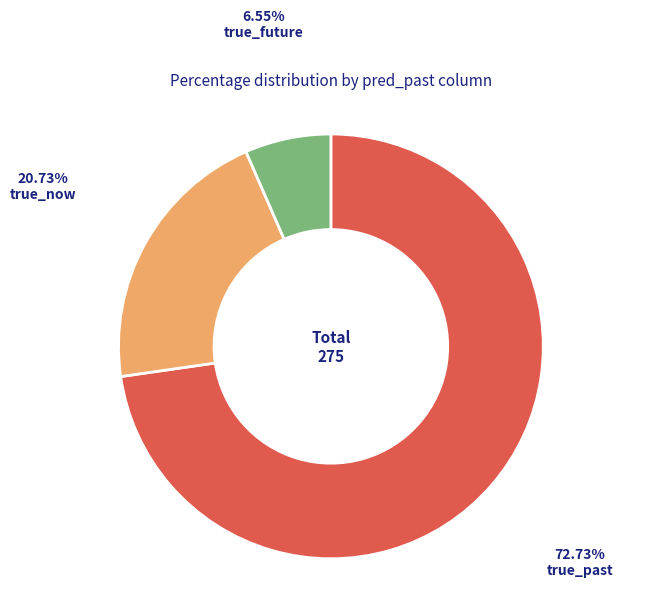

Is there any slice that represents more than half of the pie?

Yes